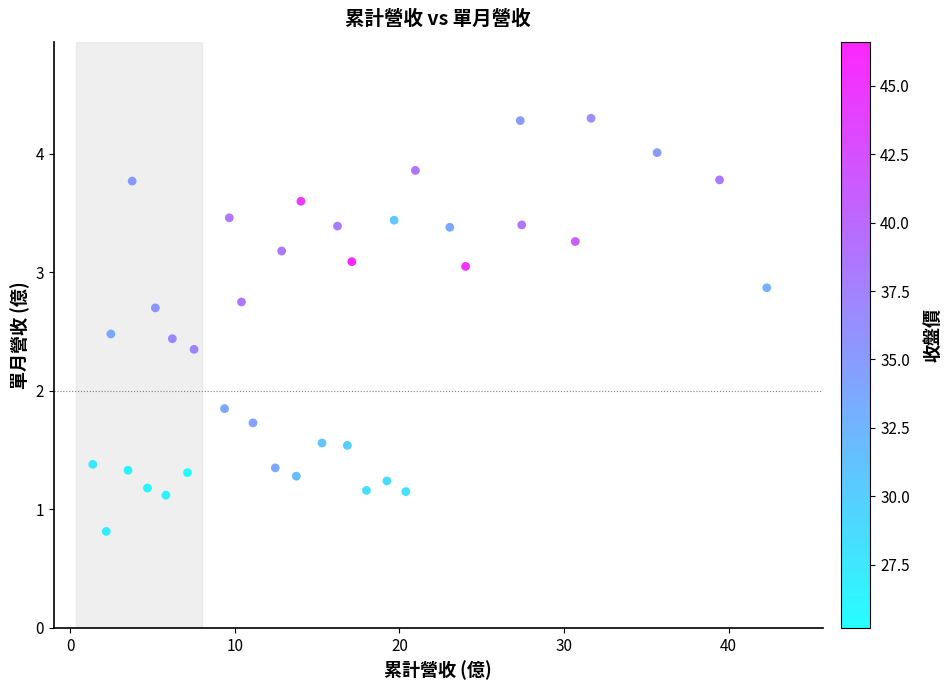

What is the range of X values (max minus min)?

40.9